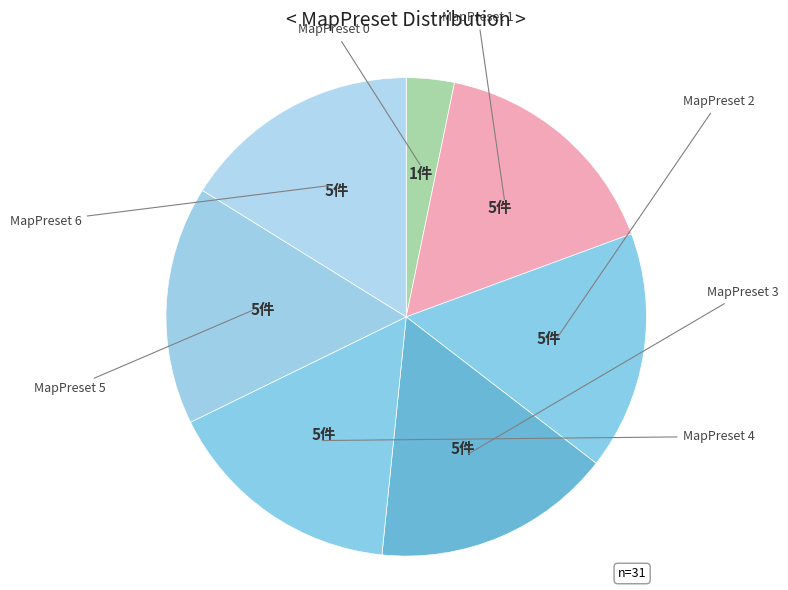

Does MapPreset 4 represent more than half of the total?

No